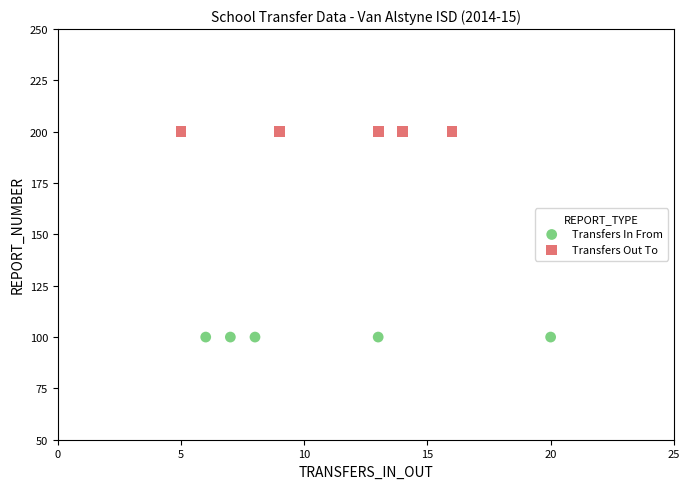

Which series contains the highest Y value?

Transfers Out To